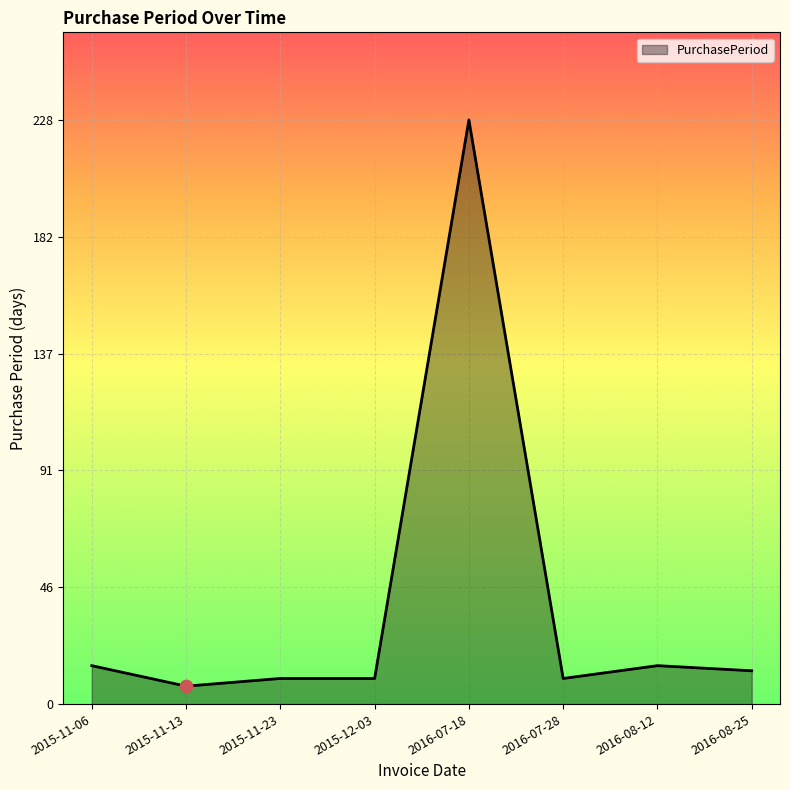

Approximately how many times larger is the value at 2015-11-13 compared to 2015-12-03?

0.7